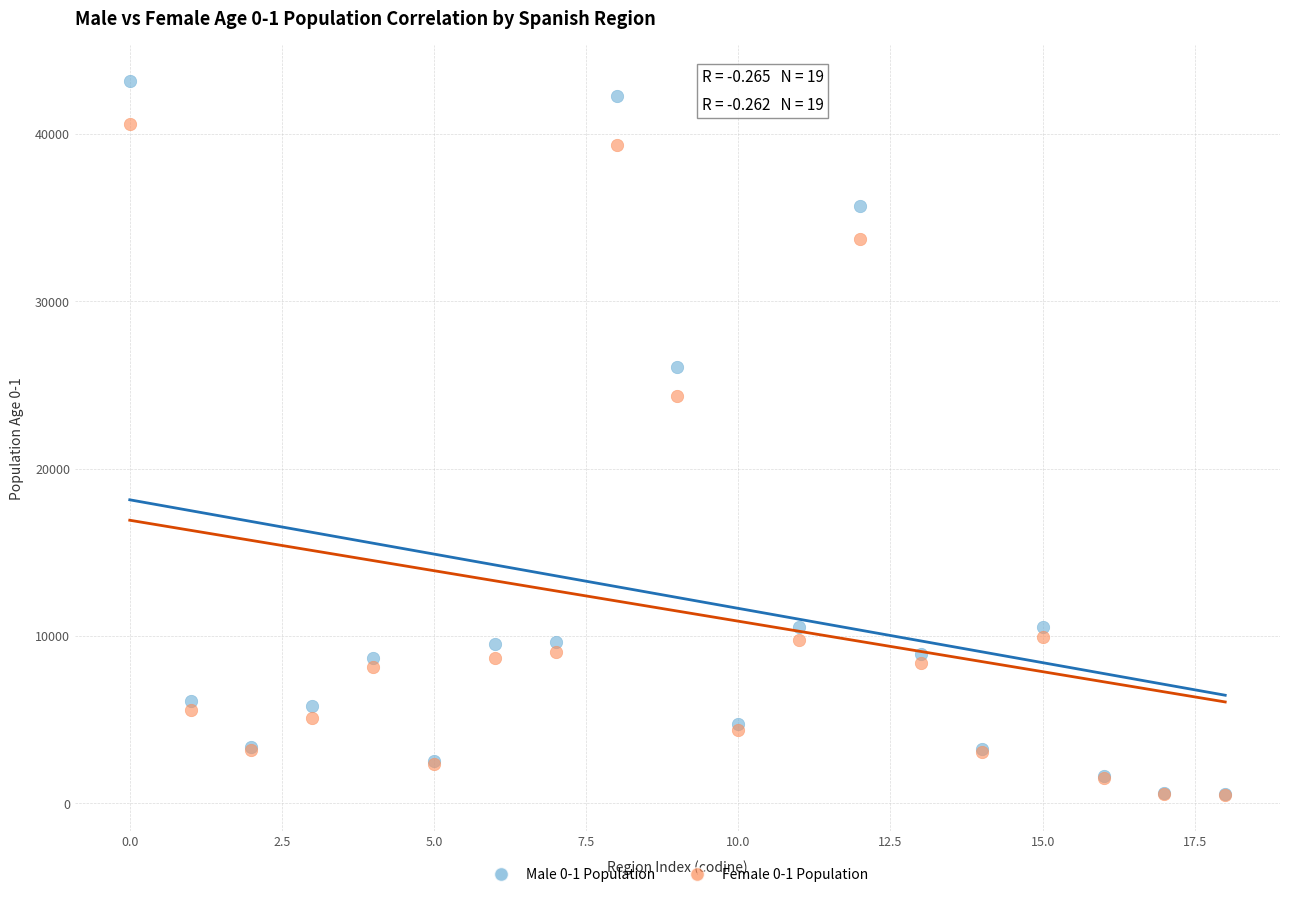

Across all series, what Y value is closest to 21816?

24351